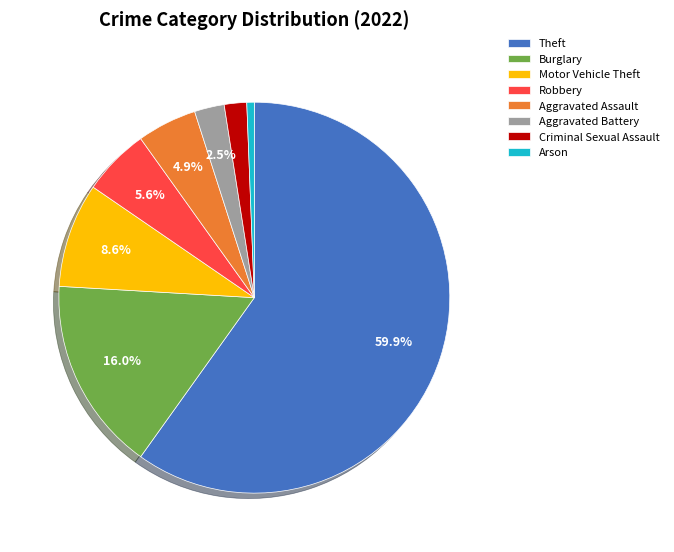

To the nearest percent, what is the difference between the Arson and Aggravated Assault slice percentages?

4%